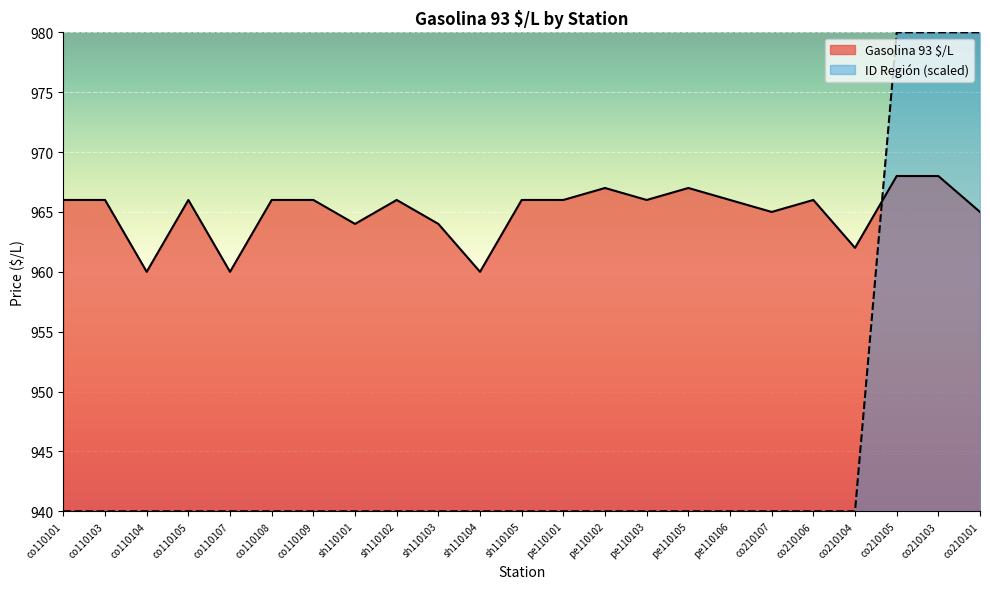

At sh110101, list the series in order from smallest to largest.

ID Región (scaled), Gasolina 93 $/L